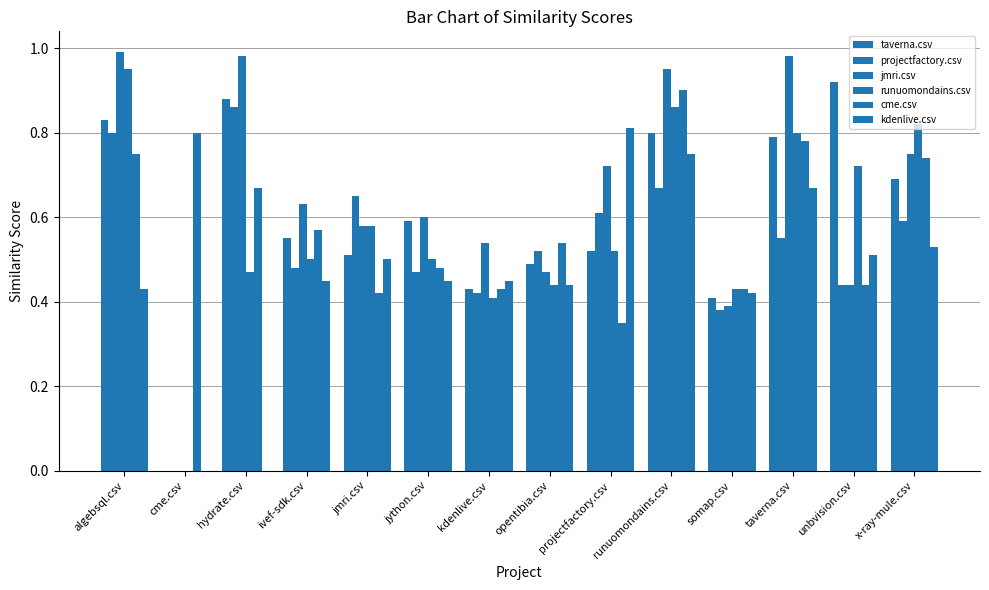

What is the difference between the maximum and second lowest values in the kdenlive.csv series?

0.8